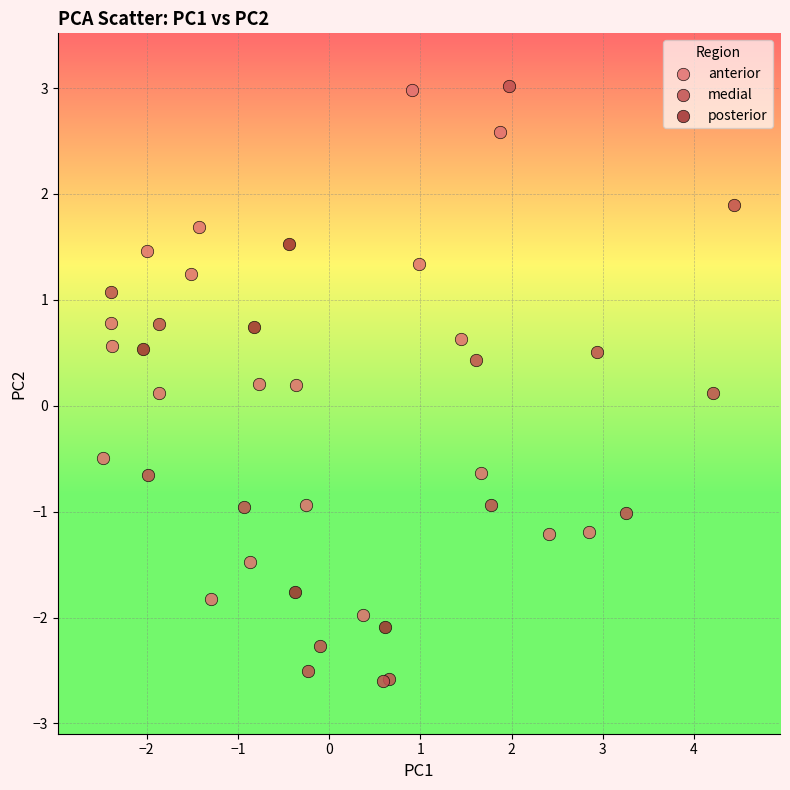

Which series reaches the minimum Y coordinate?

medial